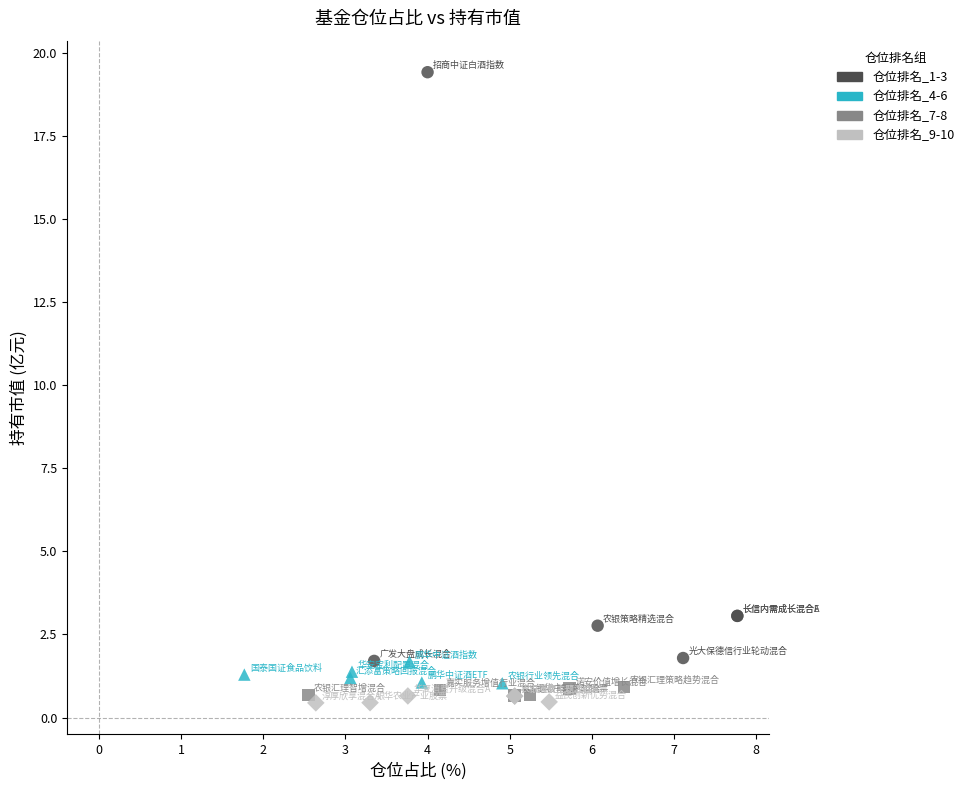

Which series has the largest Y range (max minus min)?

仓位排名_1-3